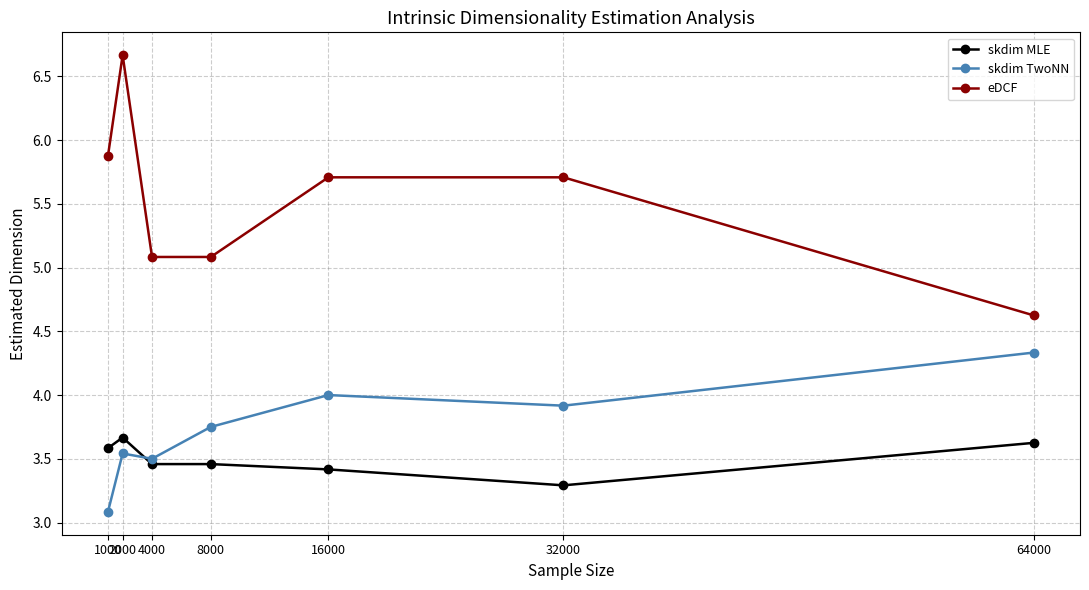

True or false: eDCF has more than 2 interior local peaks.

False